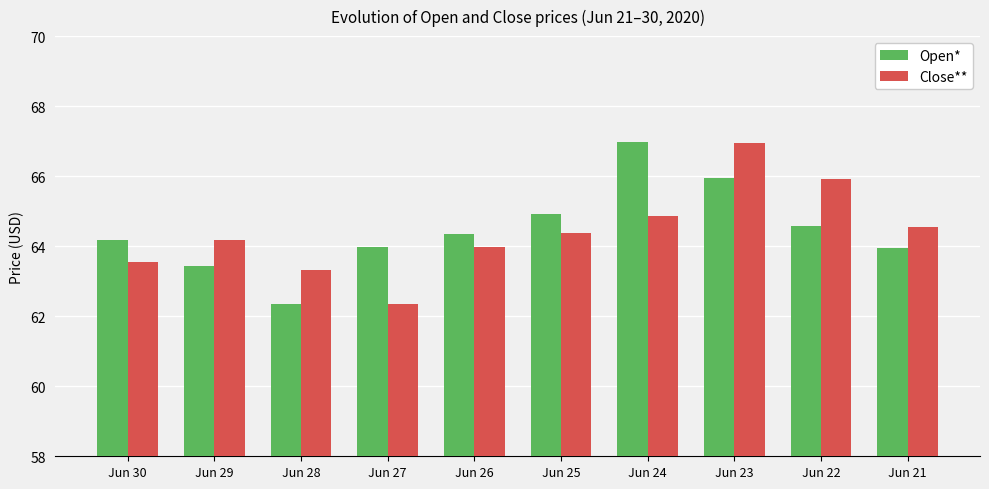

What is the approximate value of Close** at Jun 25?

64.4